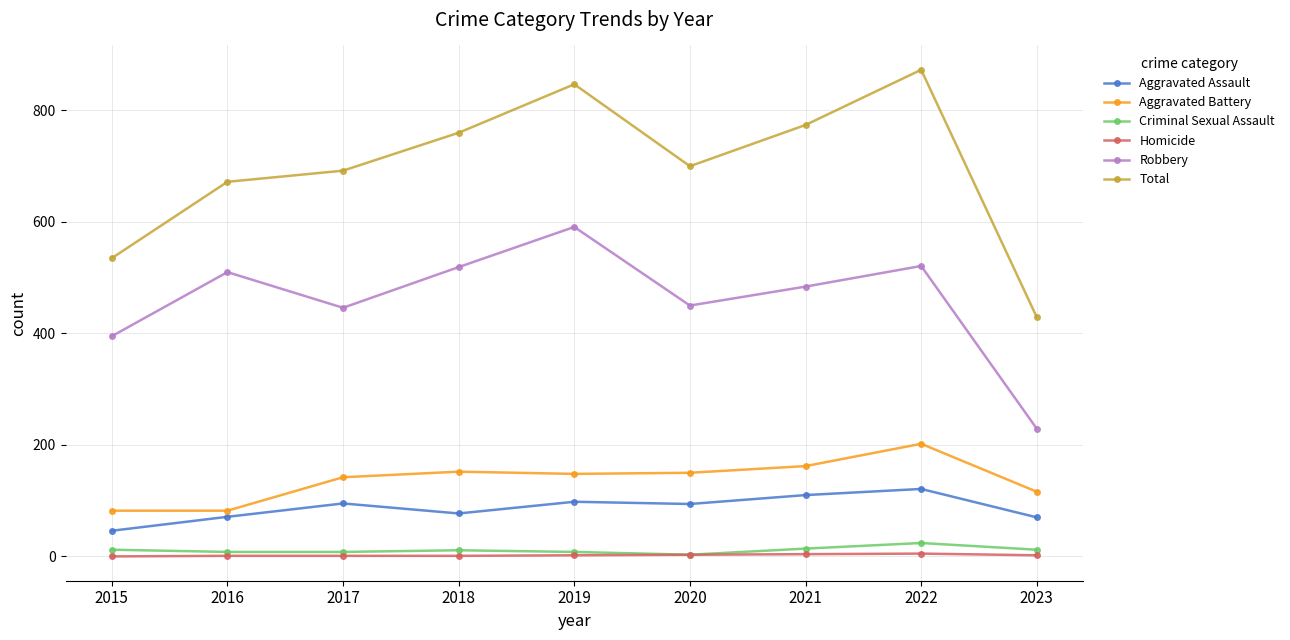

Is the value of Total at 2015 greater than the value of Homicide at 2023?

Yes